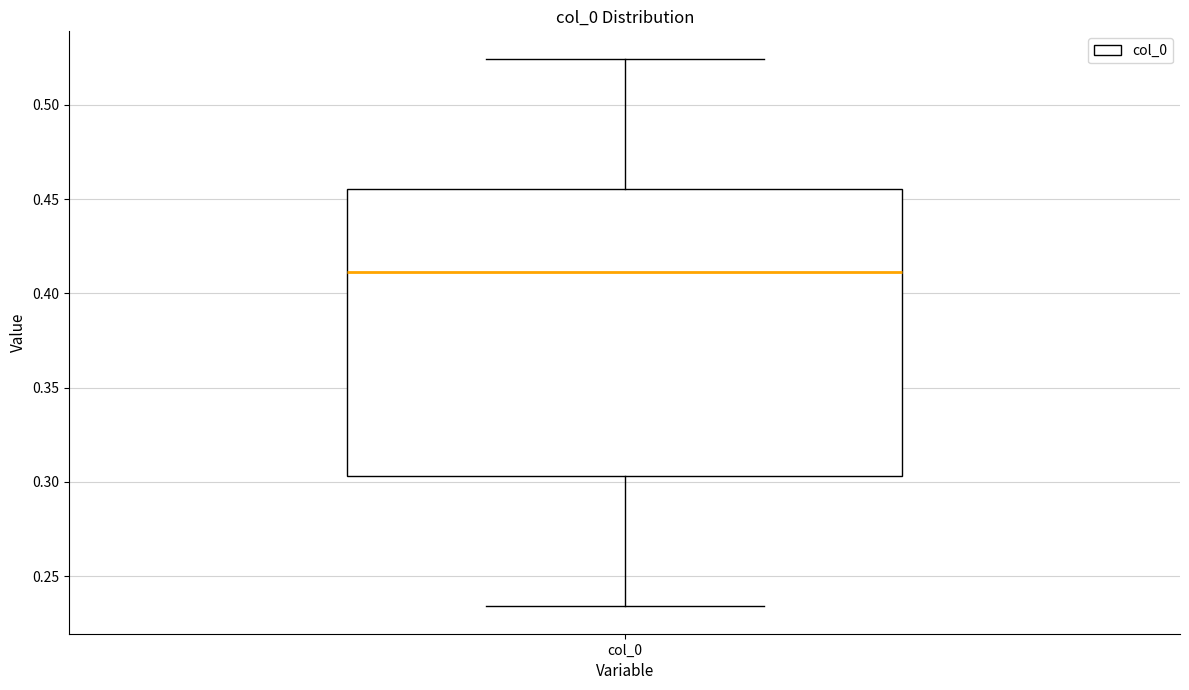

Where is the upper edge of the box for col_0 on the y-axis? The values are not printed on the chart, so give them approximately, as read against the axis.

0.455